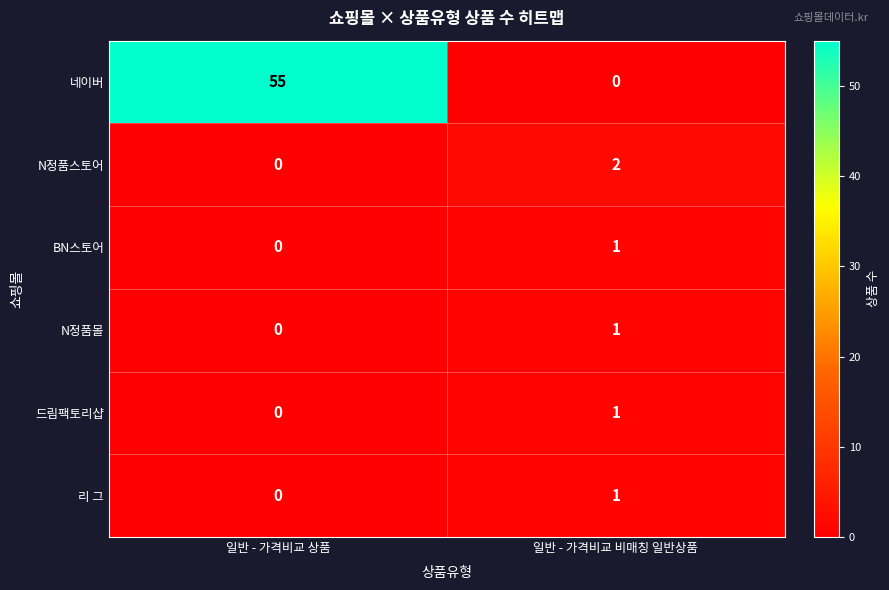

How many values in the 네이버 series are below 55?

1